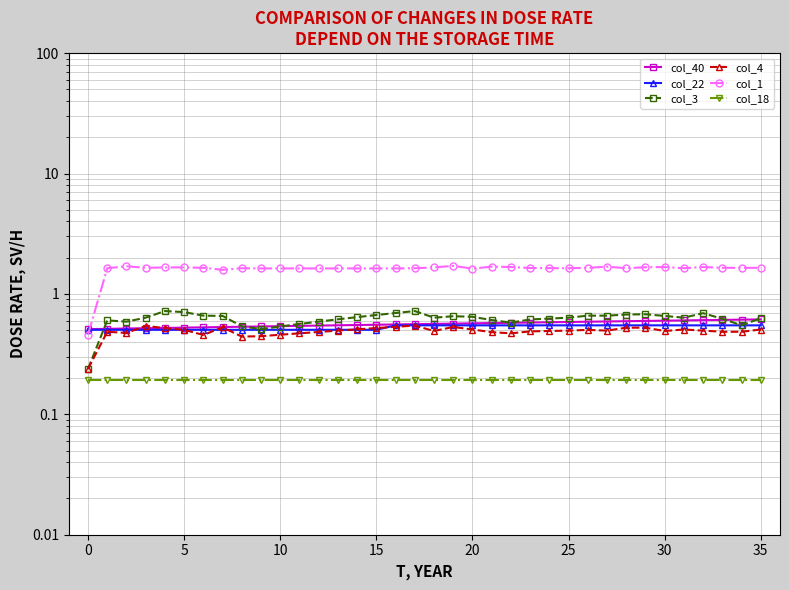

Which series has the largest total across all categories?

col_1